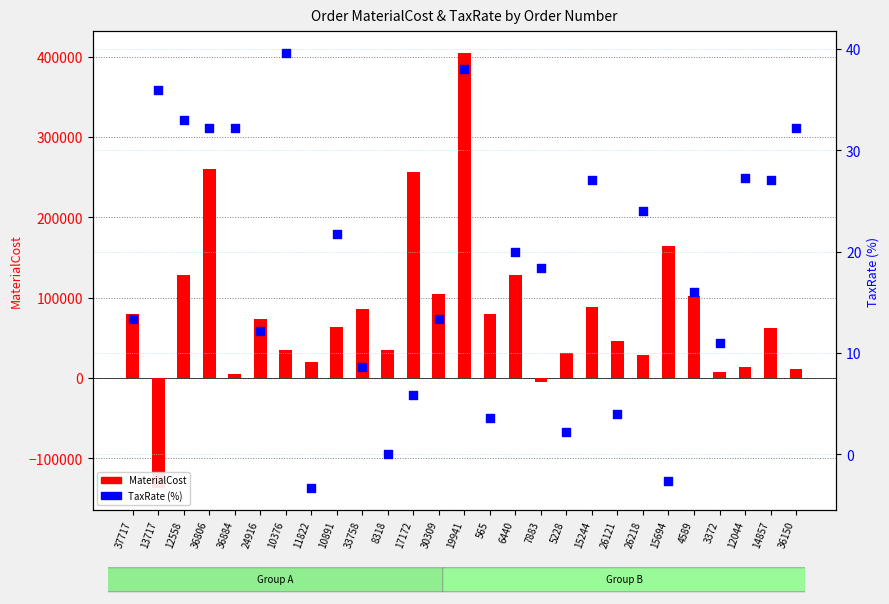

Which series contains the highest Y value?

MaterialCost